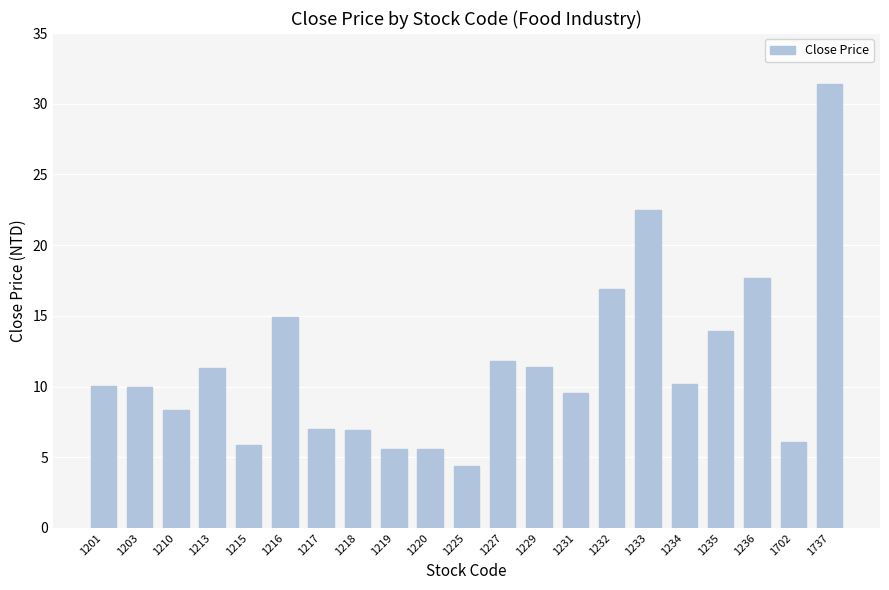

Between 1213 and 1702, which is larger?

1213